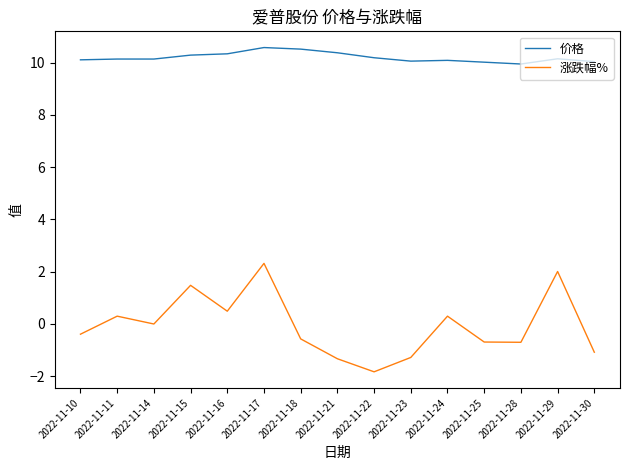

The 价格 series shows 7.1 at 2022-11-17. True or false?

False